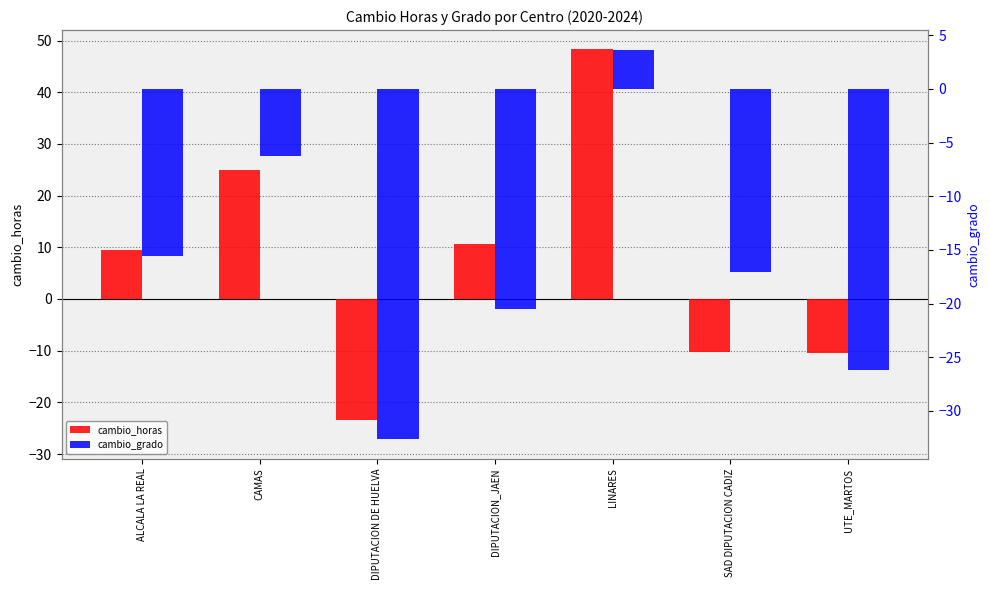

Which series has the largest total across all categories?

cambio_horas